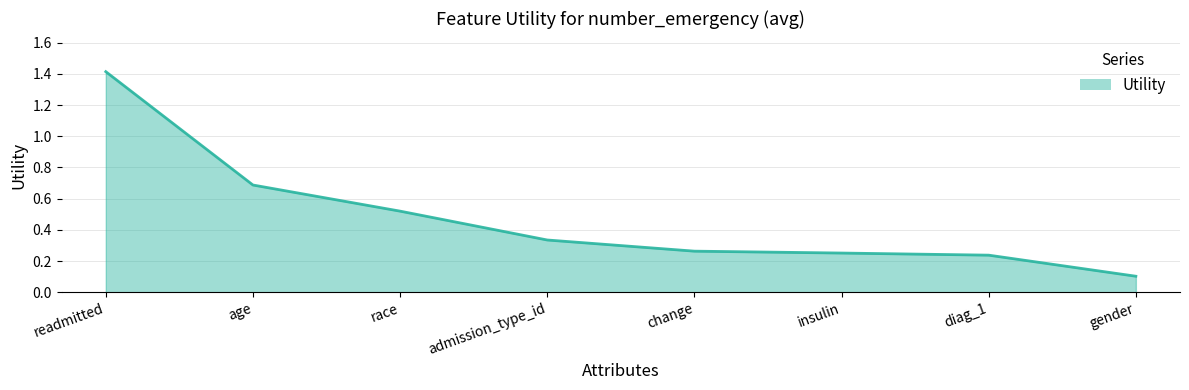

What position from the left is age?

2